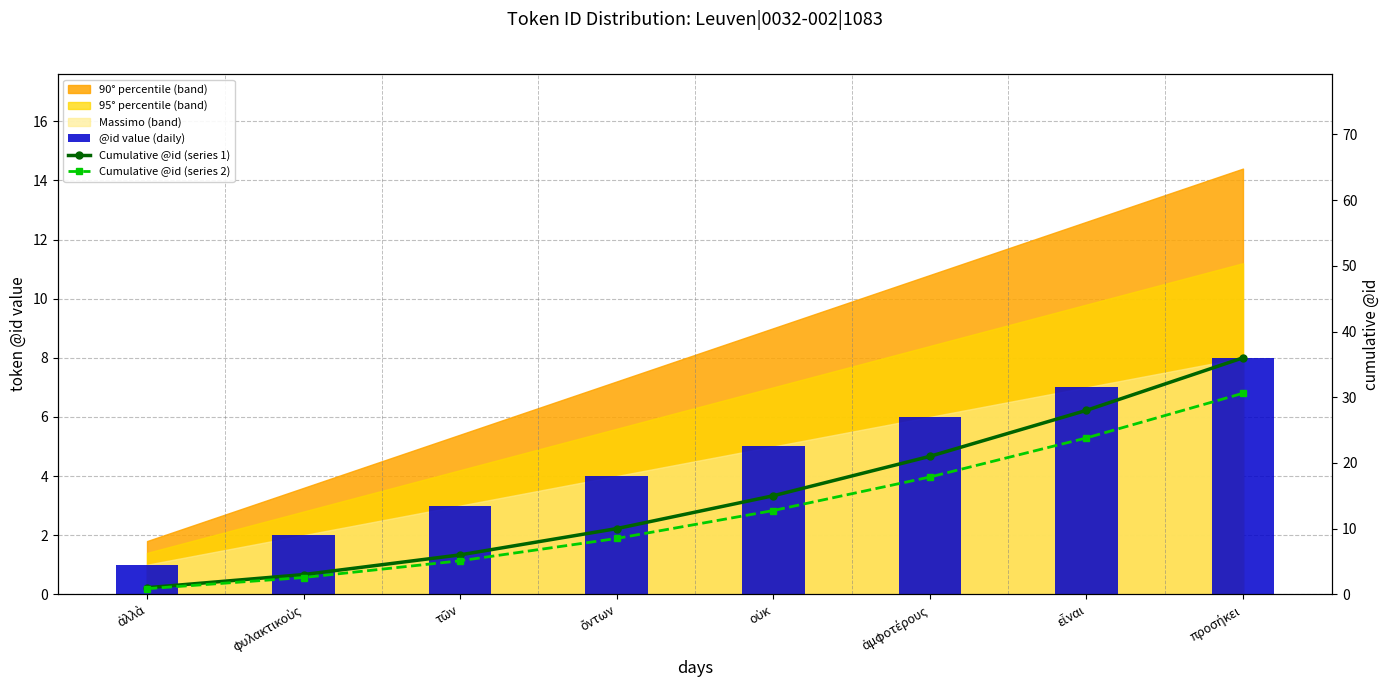

Is it true that Cumulative @id (series 2) equals 1.2 at ἀλλὰ?

False